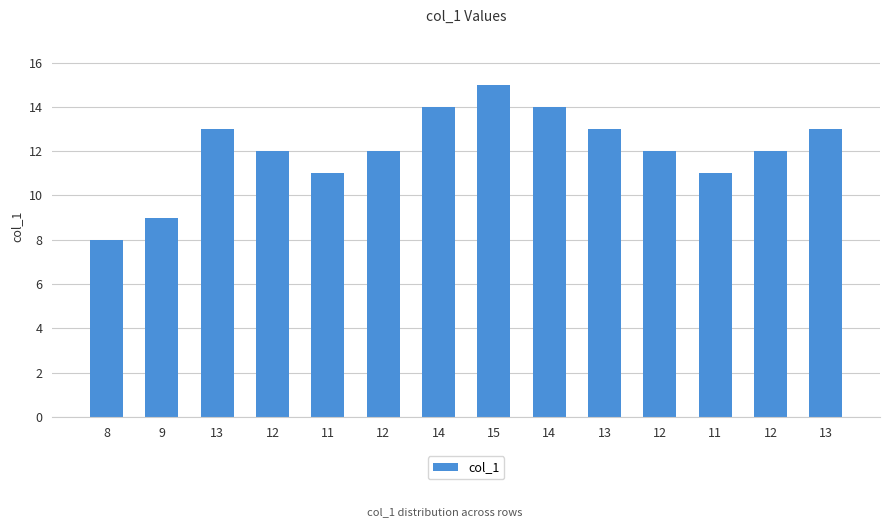

How many data points does each series have?

14